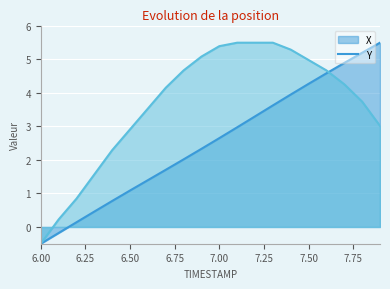

What is the difference between the maximum and minimum values in the Y series?

6.0